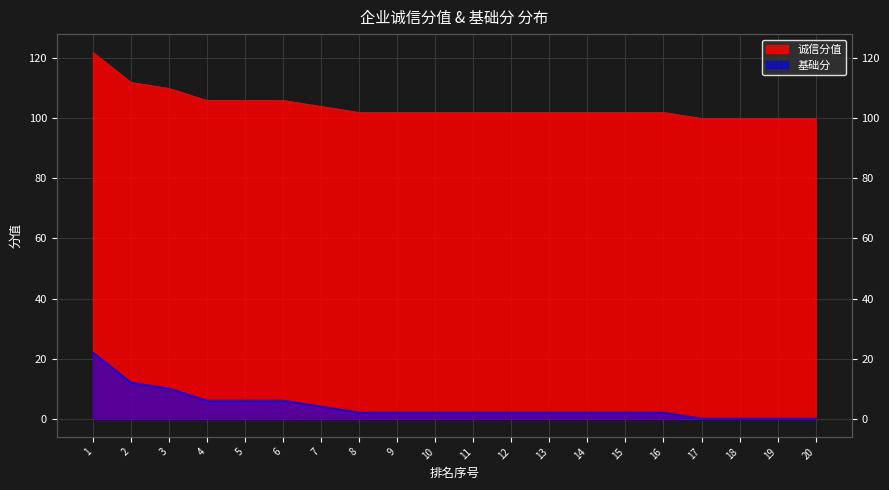

What is the value of the 基础分 point at the 11th from the left?

2